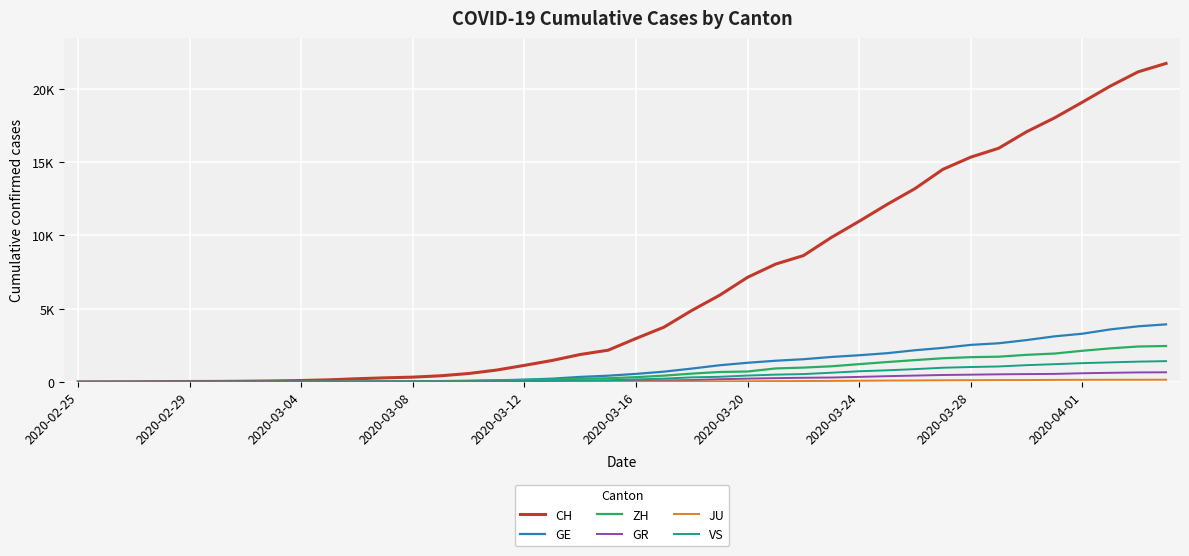

True or false: CH and JU cross at least once.

False